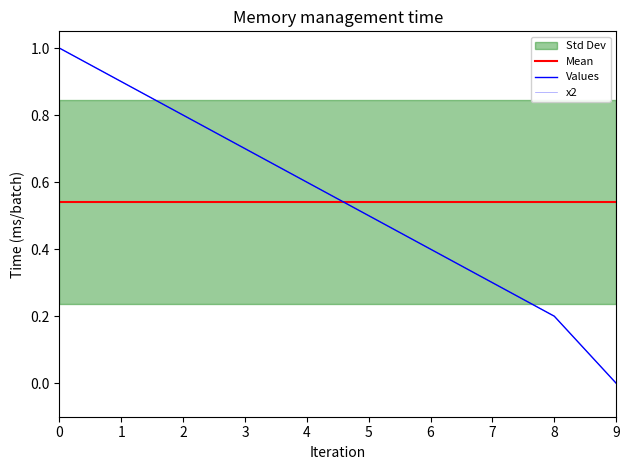

Does the chart display data point markers on the line(s)?

No